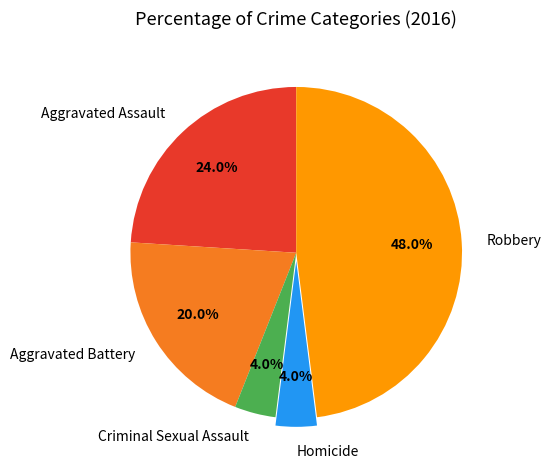

To the nearest percent, what portion does Aggravated Assault represent?

24%